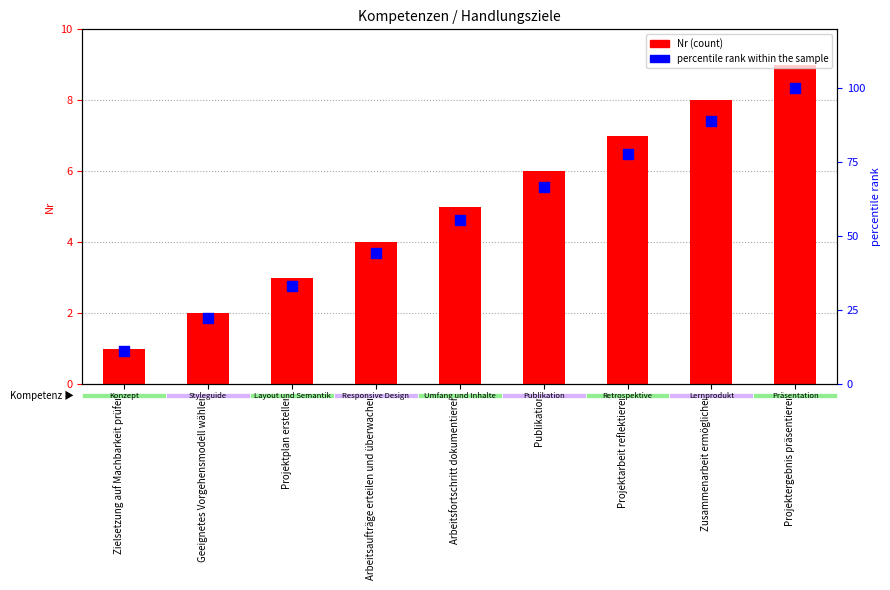

Which series has the largest total across all categories?

percentile rank within the sample